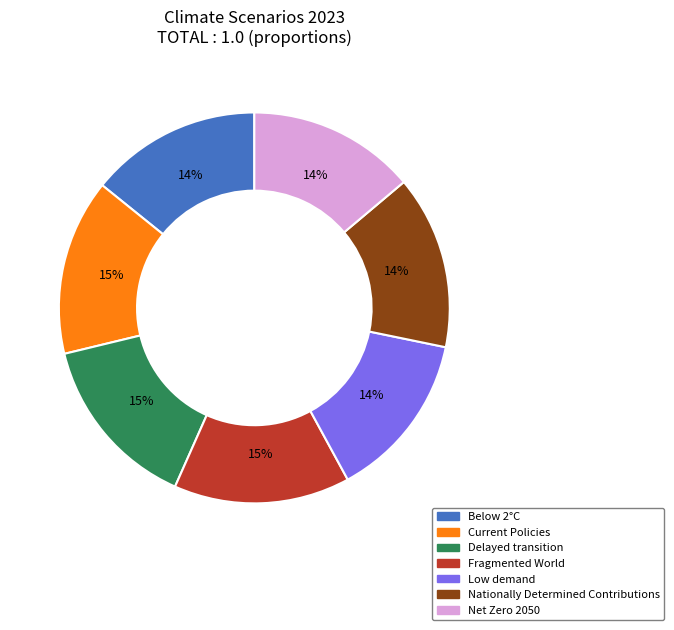

To the nearest percent, what is the average slice percentage?

14%